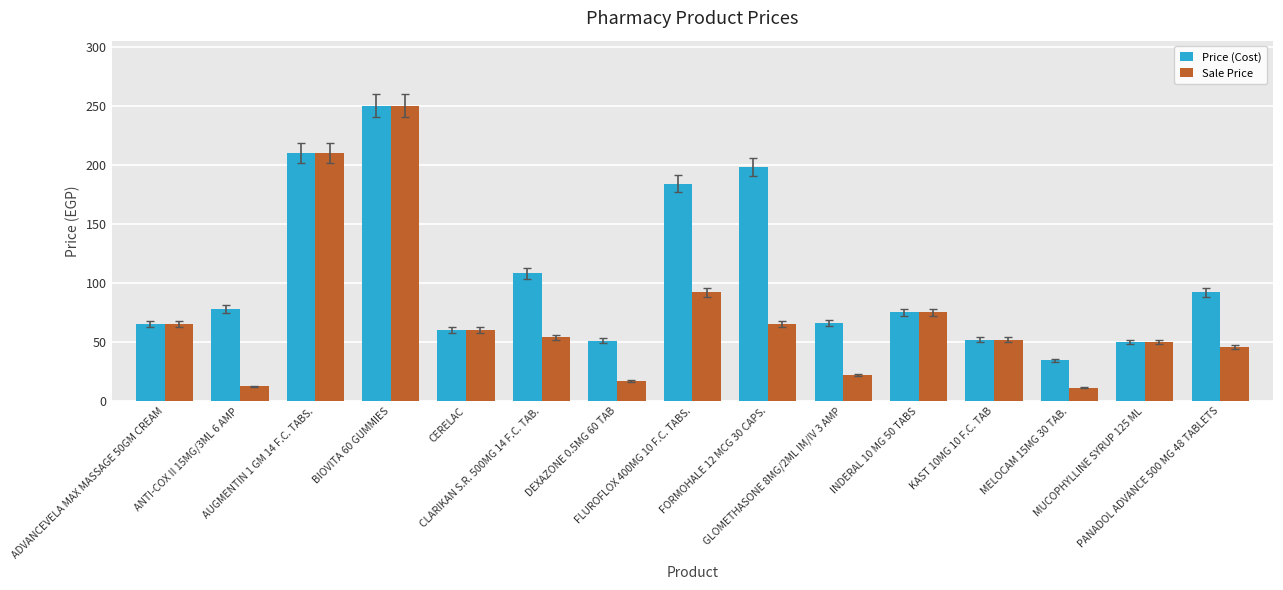

What is the average value of the Sale Price series?

72.1